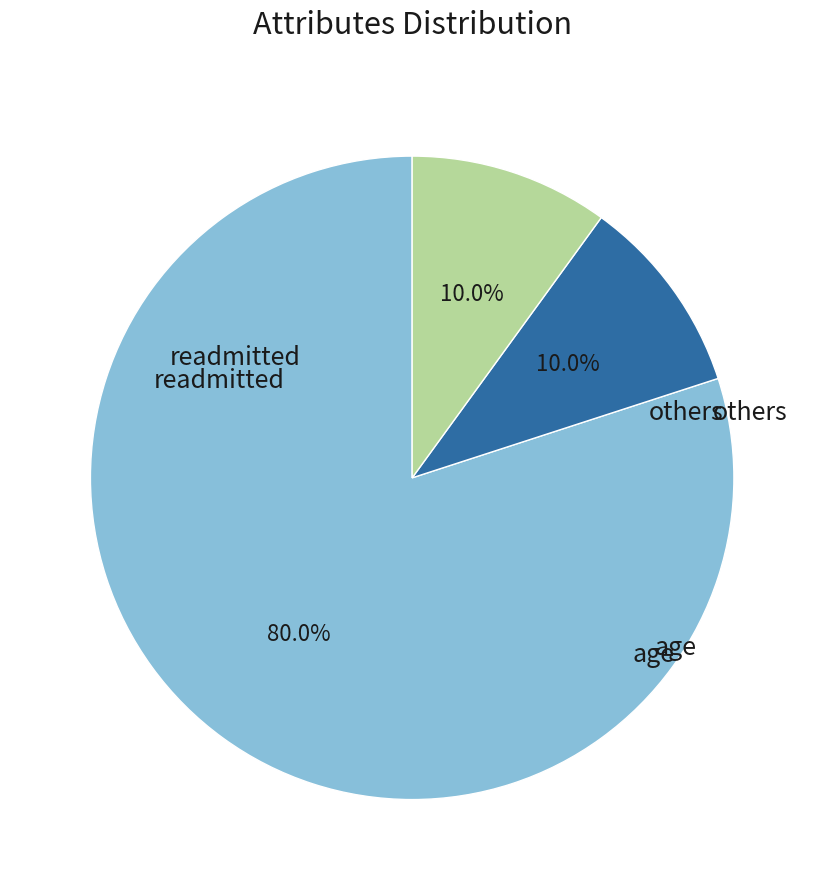

Is there a majority slice in this chart?

Yes